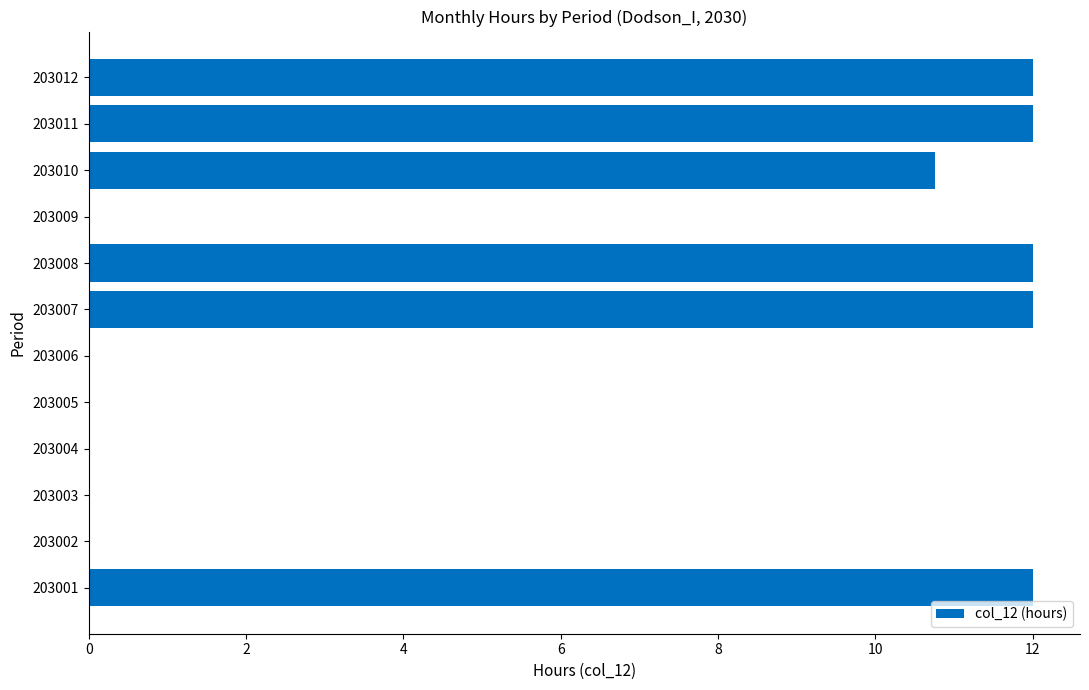

What is the maximum value shown in the chart?

12.0